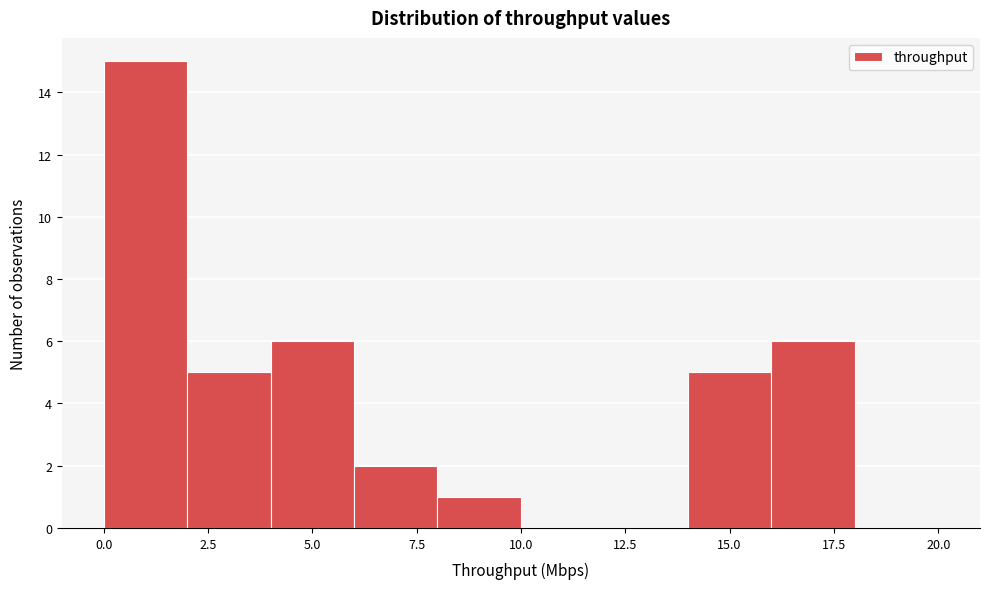

Reading left to right, transcribe this chart: for each bar, give the range it covers on the x-axis and its height. The values are not printed on the chart, so give them approximately, as read against the axis.

0 to 2: 15
2 to 4: 5
4 to 6: 6
6 to 8: 2
8 to 10: 1
10 to 12: 0
12 to 14: 0
14 to 16: 5
16 to 18: 6
18 to 20: 0